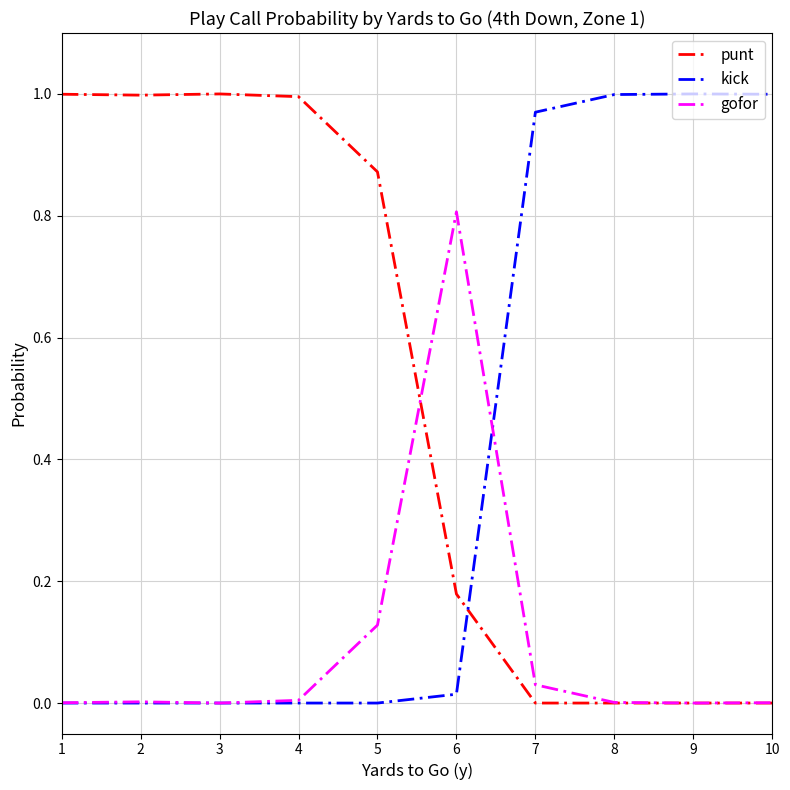

Rank the series by their average value, from lowest to highest.

gofor, kick, punt